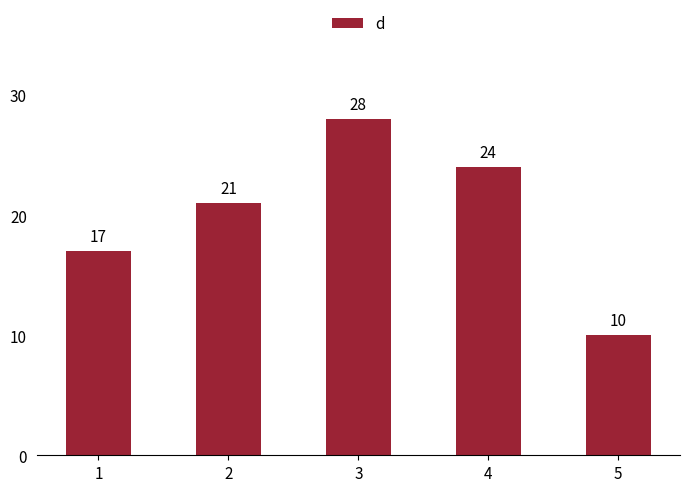

What is the minimum value shown in the chart?

10